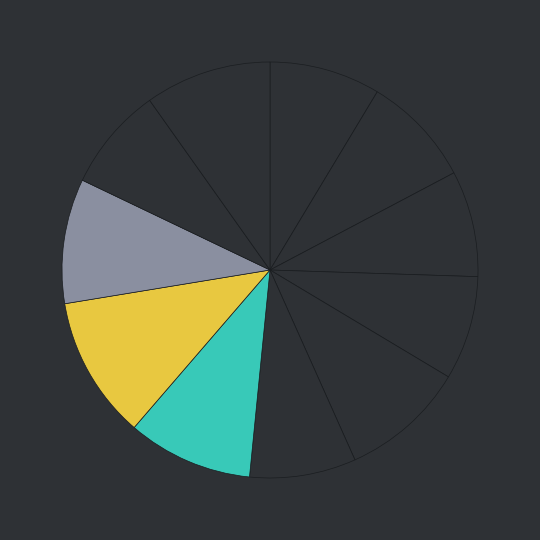

How many segments does this pie chart have?

11